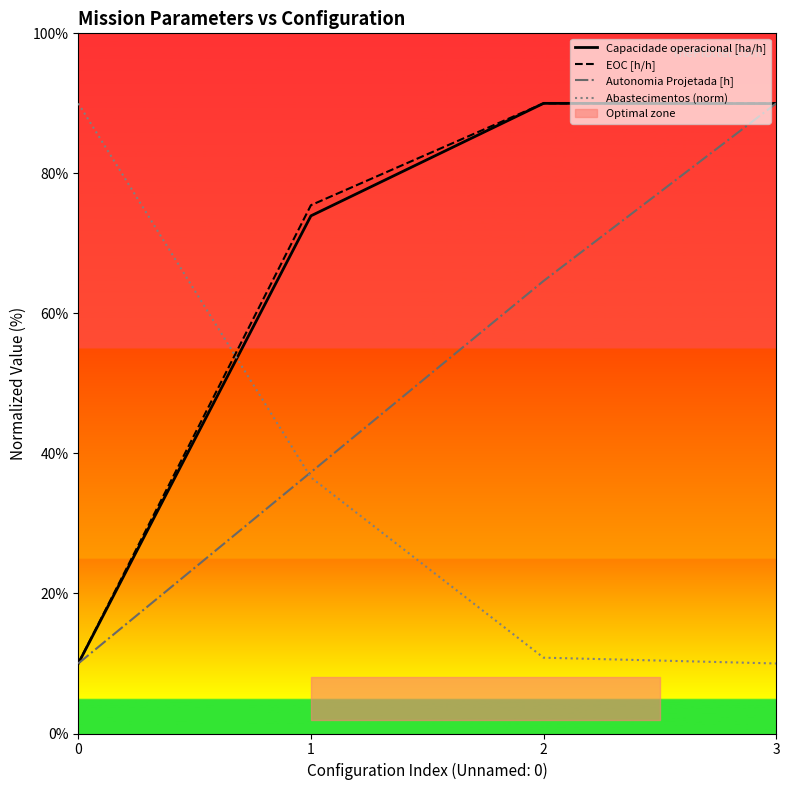

What is the greatest value displayed?

90.0